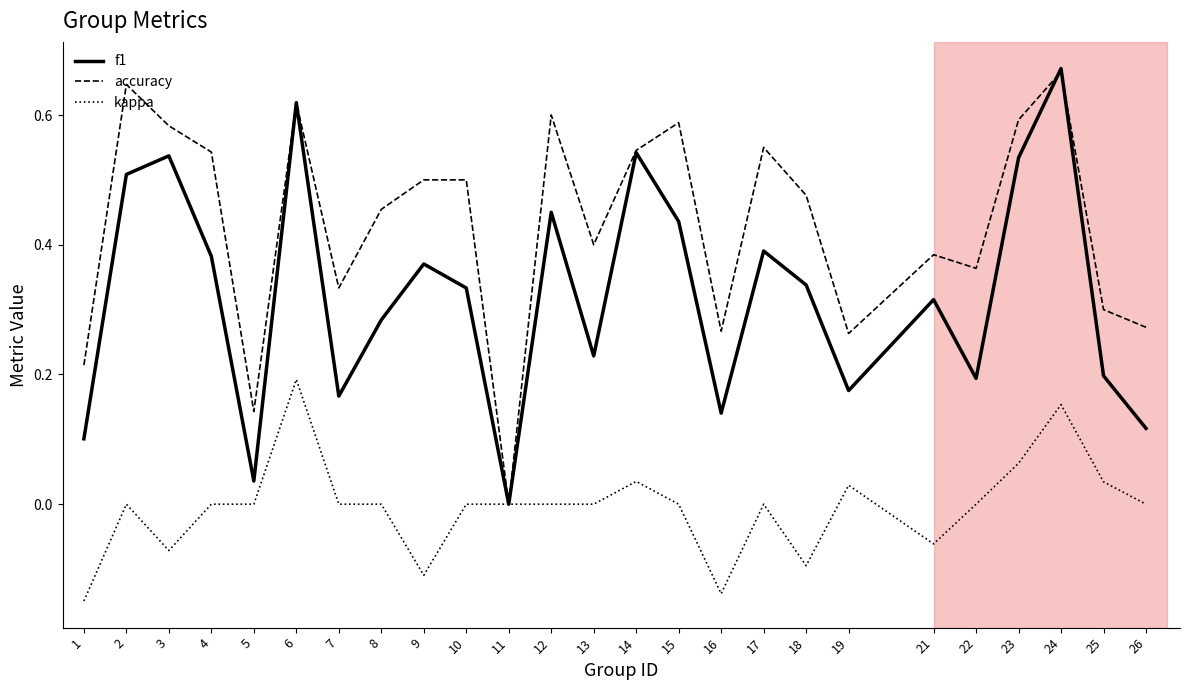

At 26, list the series in order from largest to smallest.

accuracy, f1, kappa